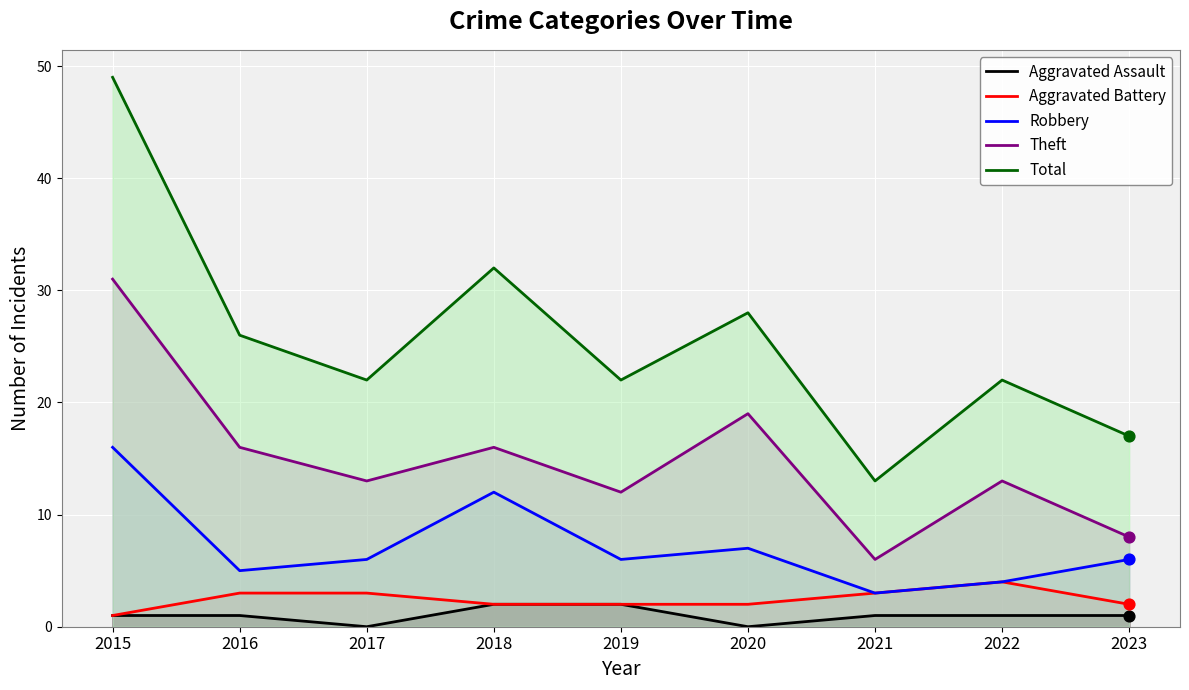

Which series has the widest spread of Y values?

Total